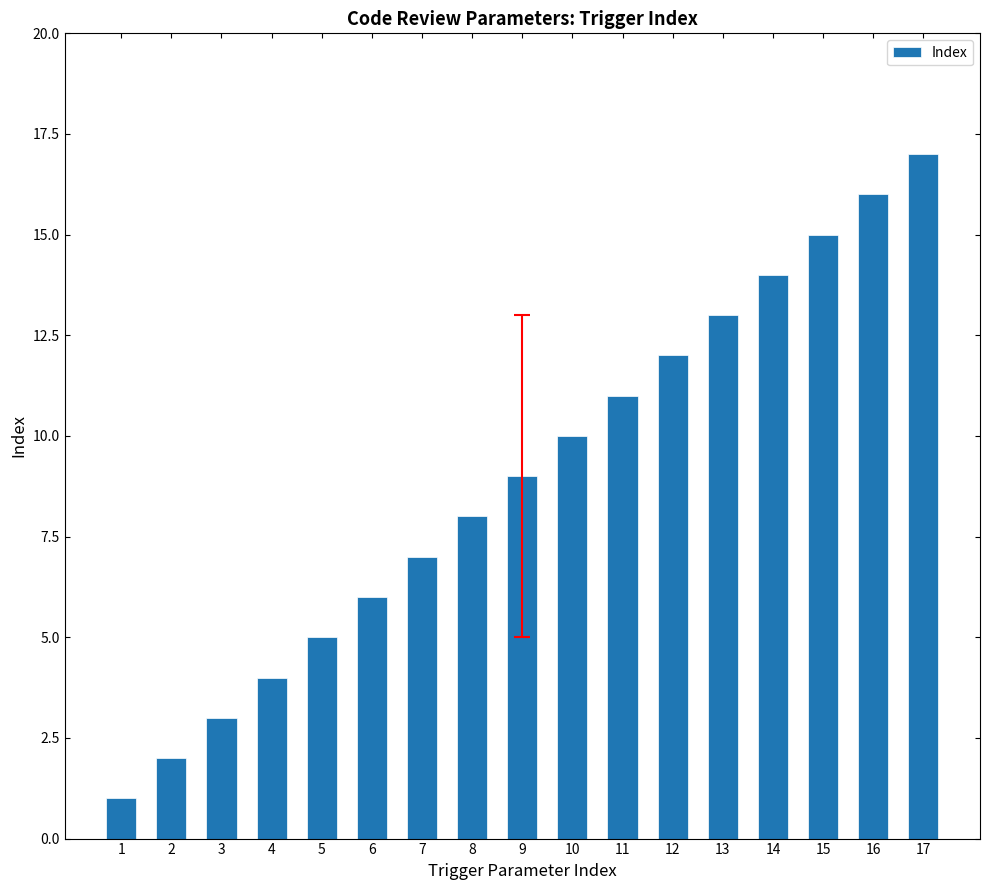

What is the ratio of the value at 13 to the value at 12?

1.1